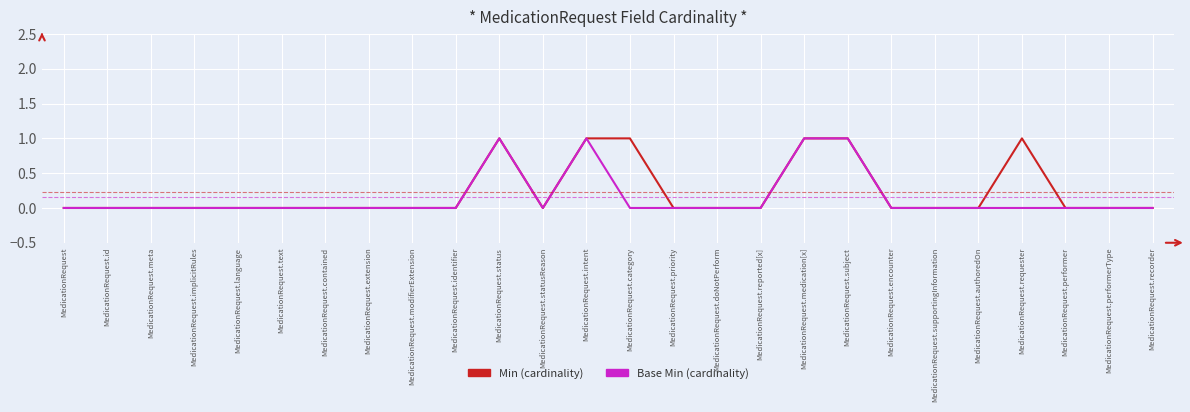

What position from the left is MedicationRequest.intent?

13